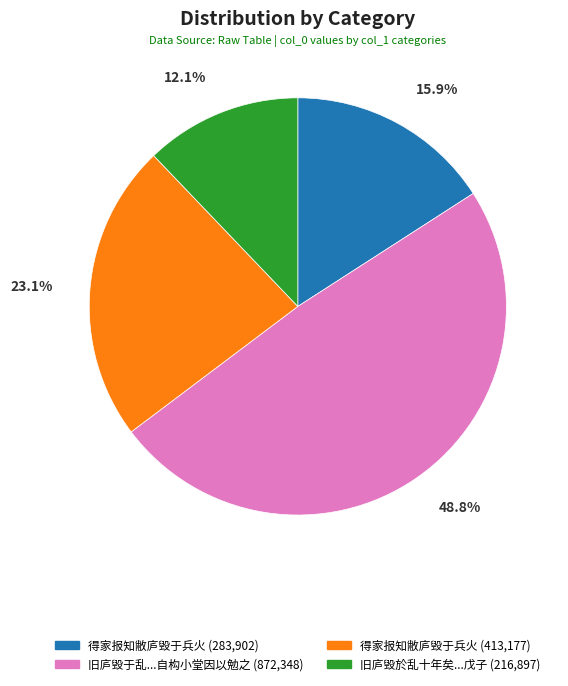

What percentage is NOT represented by 旧庐毁于乱...自构小堂因以勉之 (872,348)?

51.2%